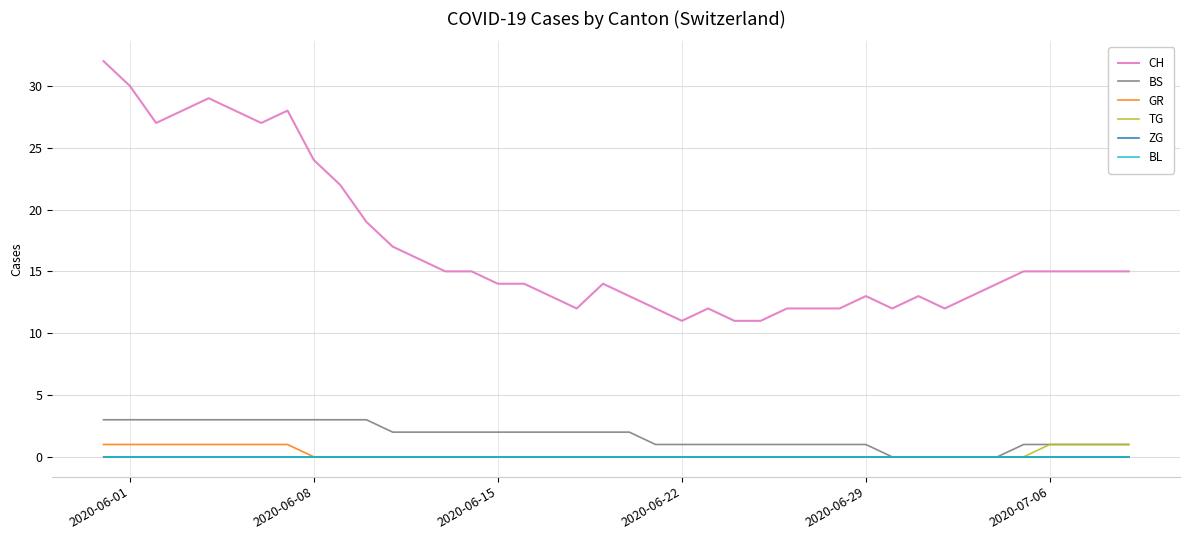

Is this an area chart (filled region under the line)?

No